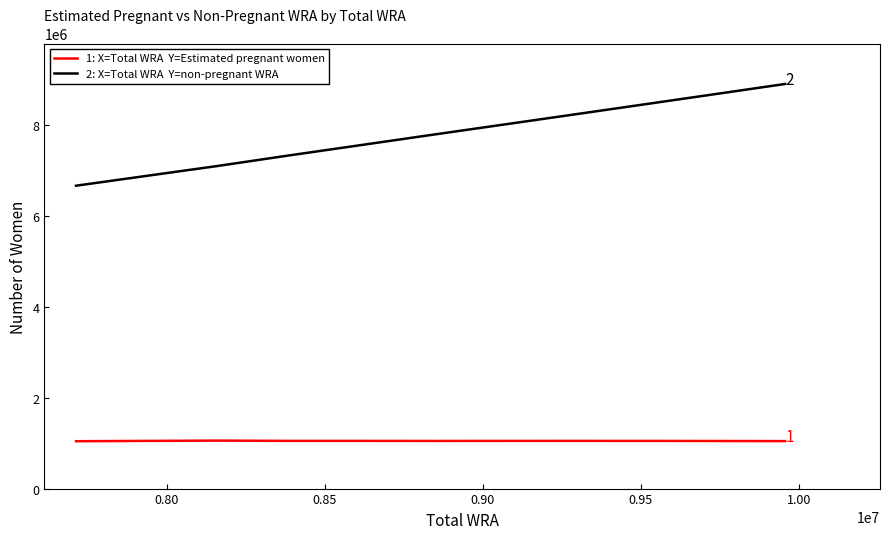

What is the minimum value shown in the chart?

1043259.1